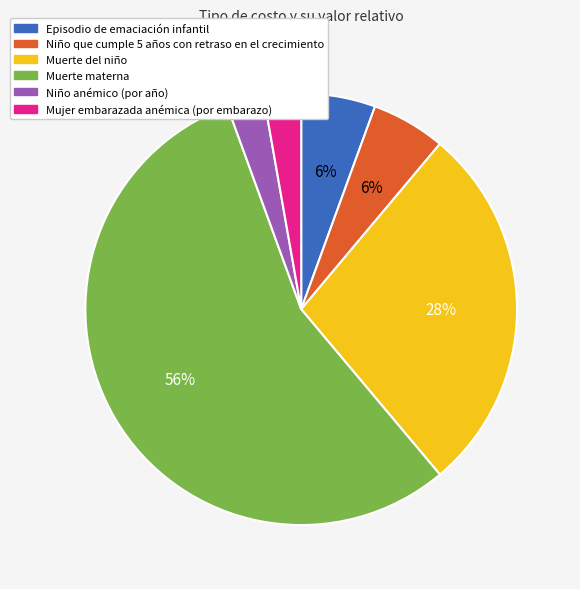

Which slice is the largest?

Muerte materna